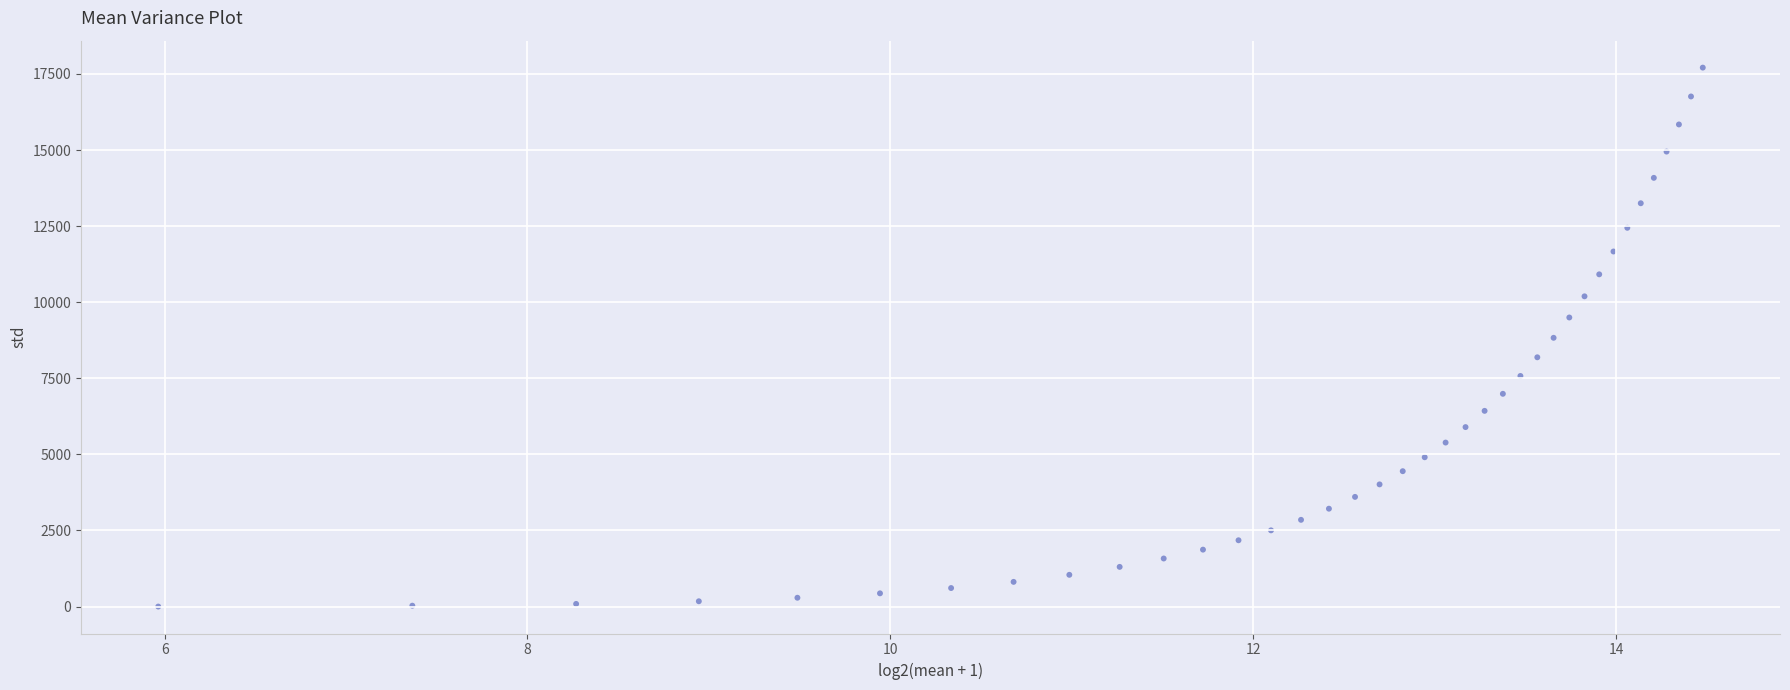

What is the range of Y values (max minus min)?

17708.4